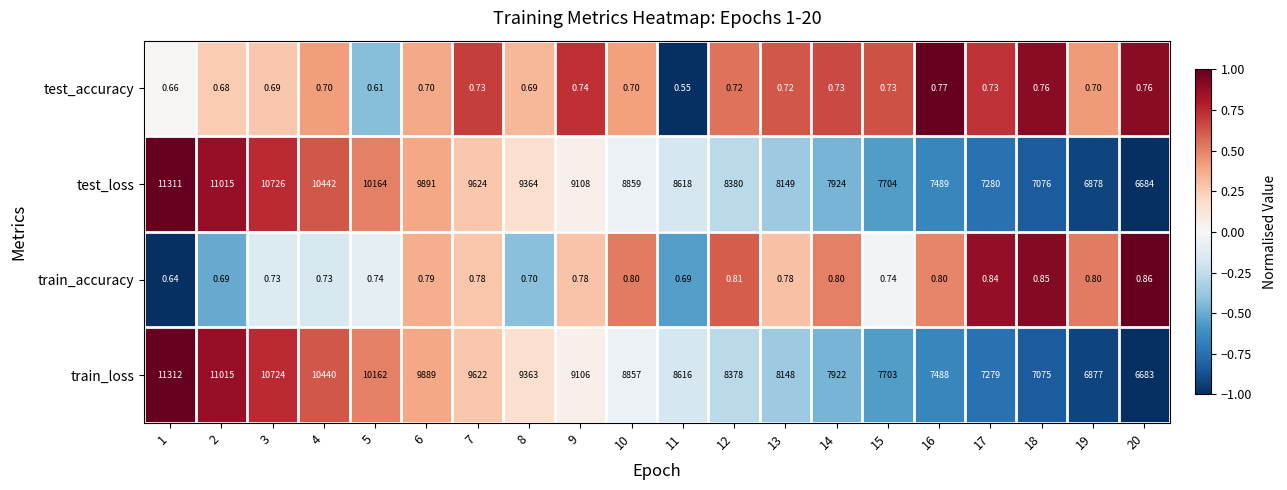

At 5, list the series in order from smallest to largest.

test_accuracy, train_accuracy, train_loss, test_loss